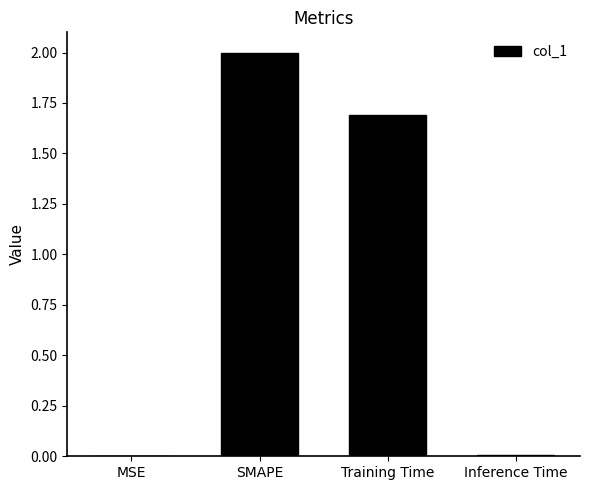

What is the greatest value displayed?

2.0